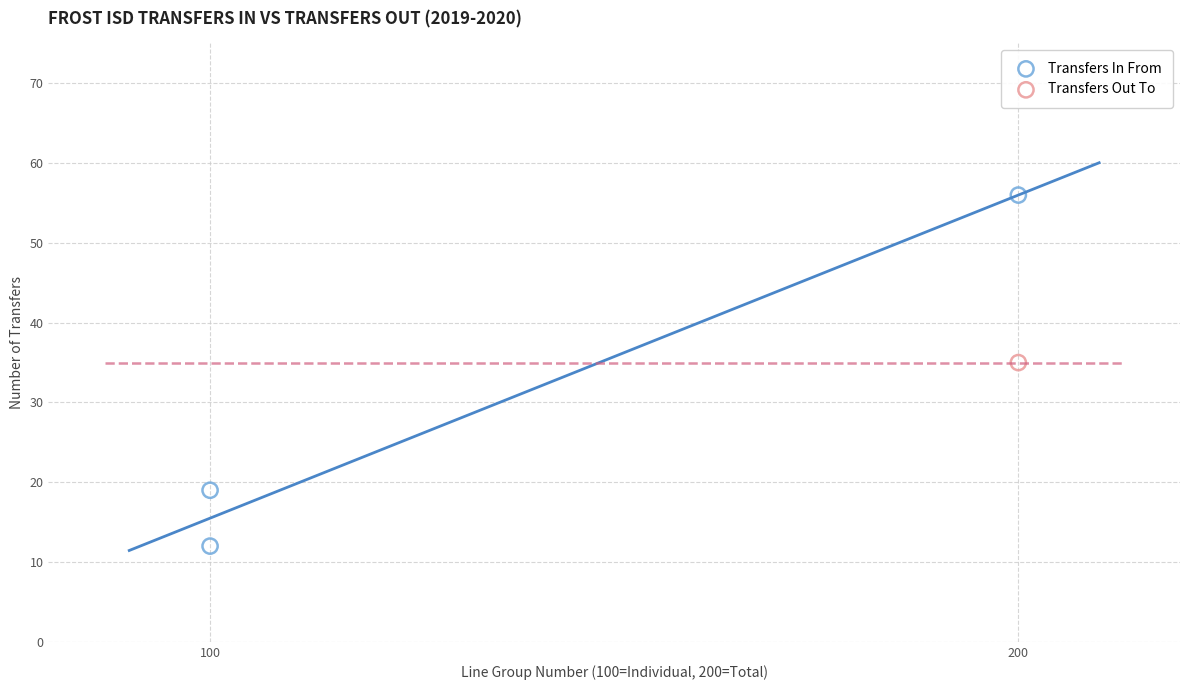

What are all the series names shown in the legend?

Transfers In From, Transfers Out To